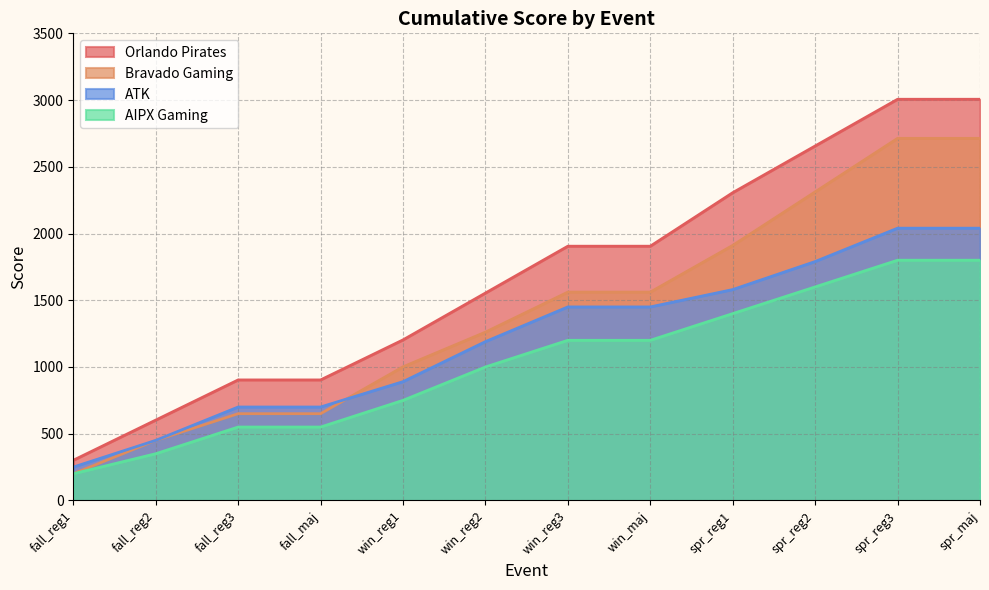

True or false: AIPX Gaming and Orlando Pirates cross at least once.

False